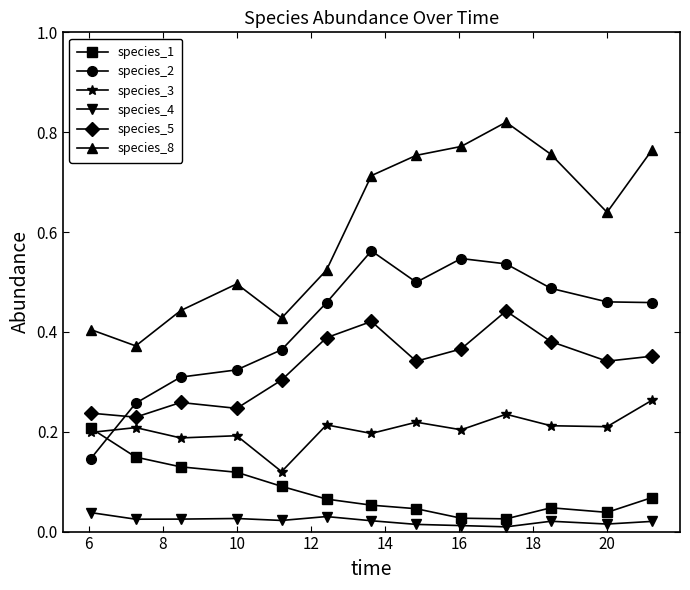

What are all the series names shown in the legend?

species_1, species_2, species_3, species_4, species_5, species_8